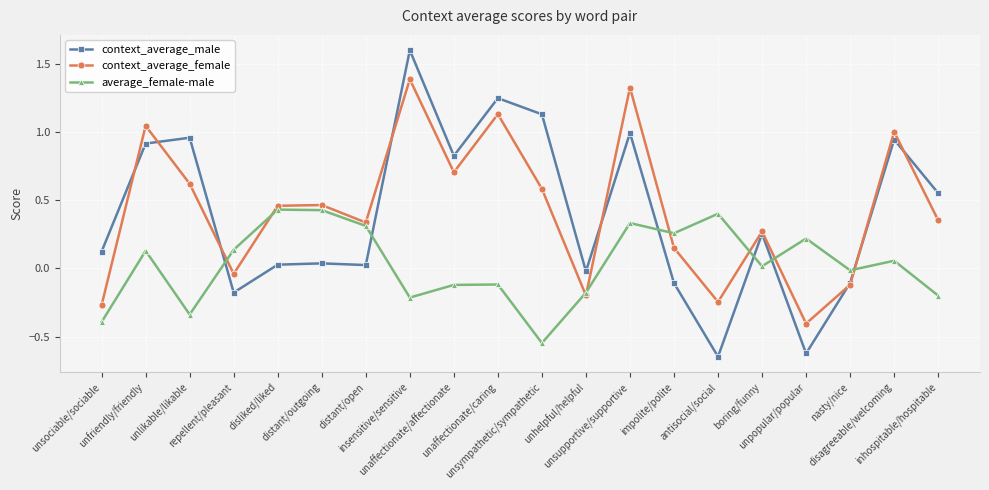

Where is the first local maximum for context_average_female?

unfriendly/friendly